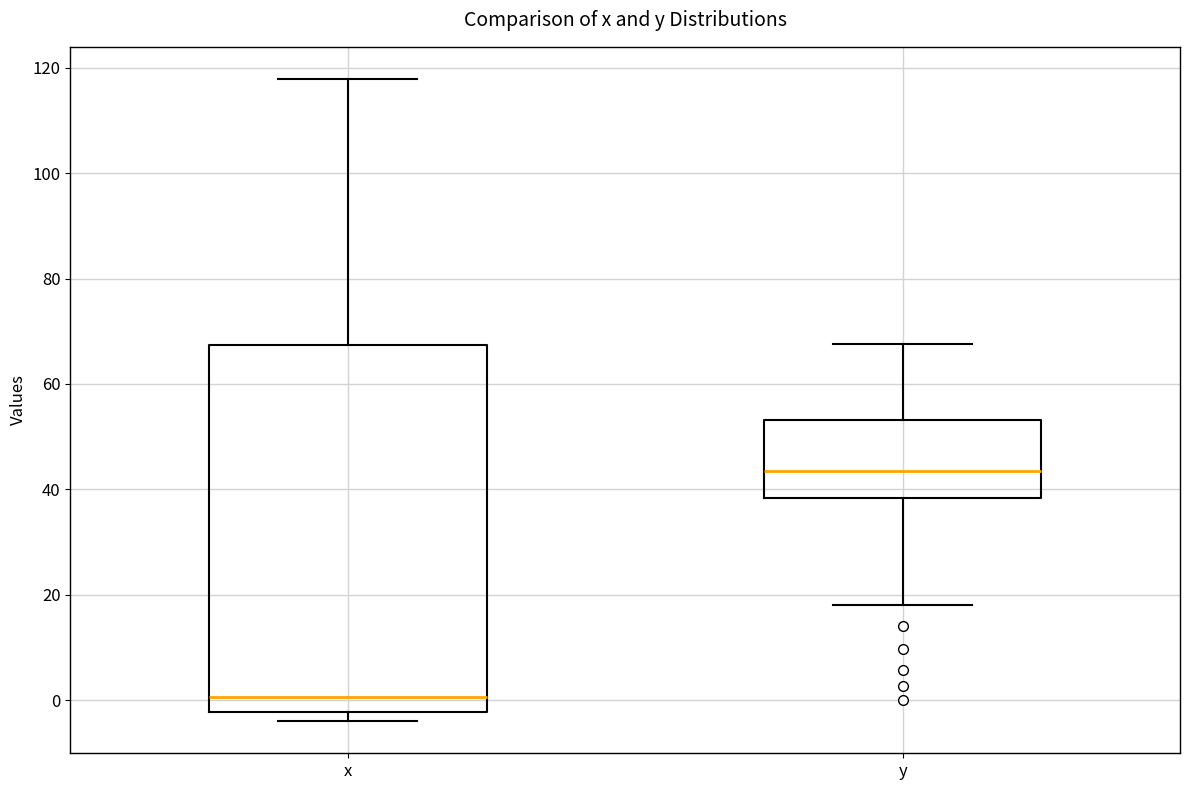

Reading left to right, transcribe this box plot: for each box, give where its median line is, the range the box spans, and where its two whiskers end, as read against the y-axis. The values are not printed on the chart, so give them approximately, as read against the axis.

x: median 0, box -2 to 68, whiskers -4 to 118
y: median 44, box 38 to 54, whiskers 18 to 68